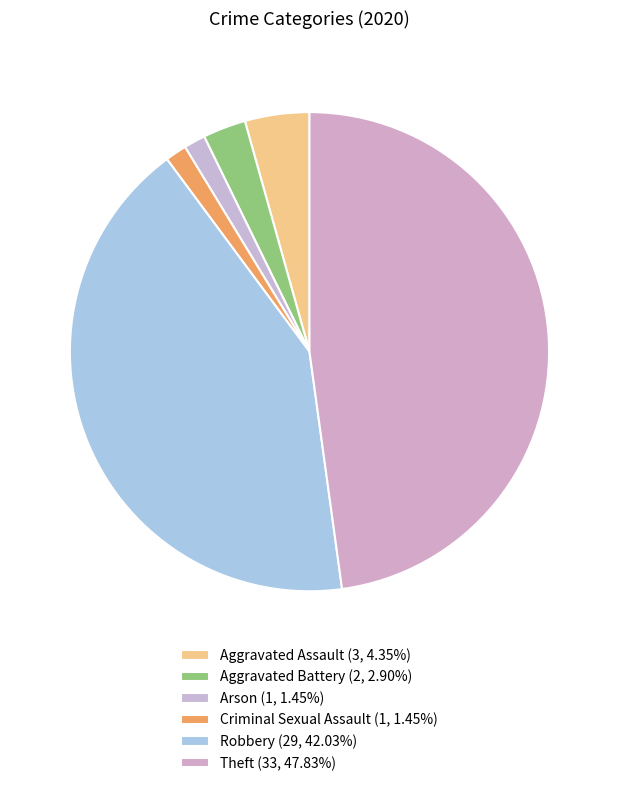

Is it true that Robbery is 42% of the pie?

True